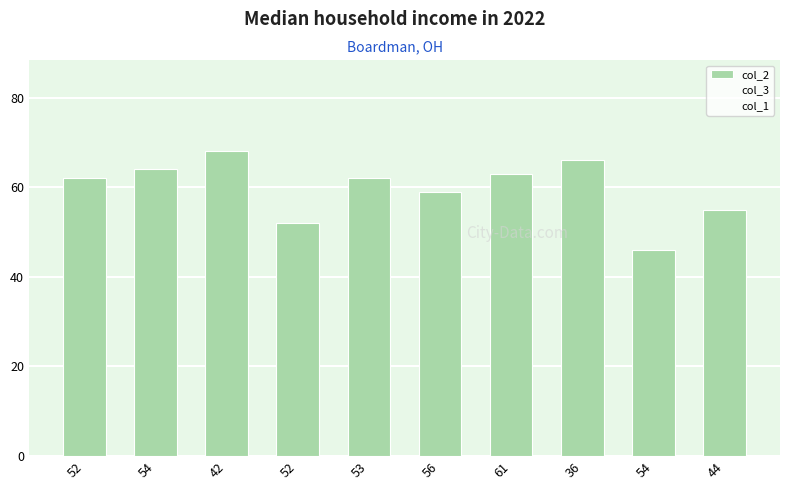

Which label corresponds to the largest value in the chart?

42